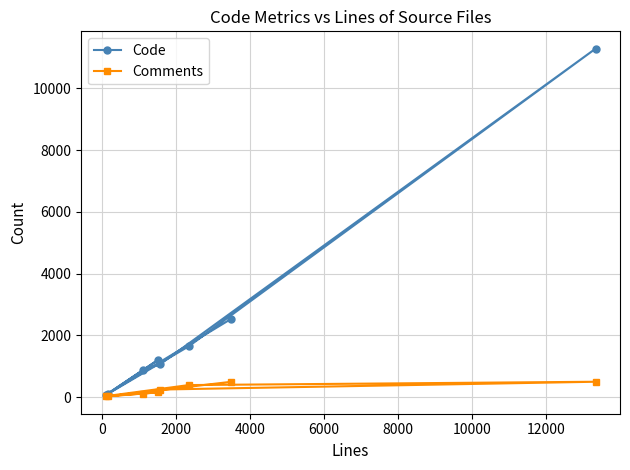

True or false: Code and Comments cross at least once.

False